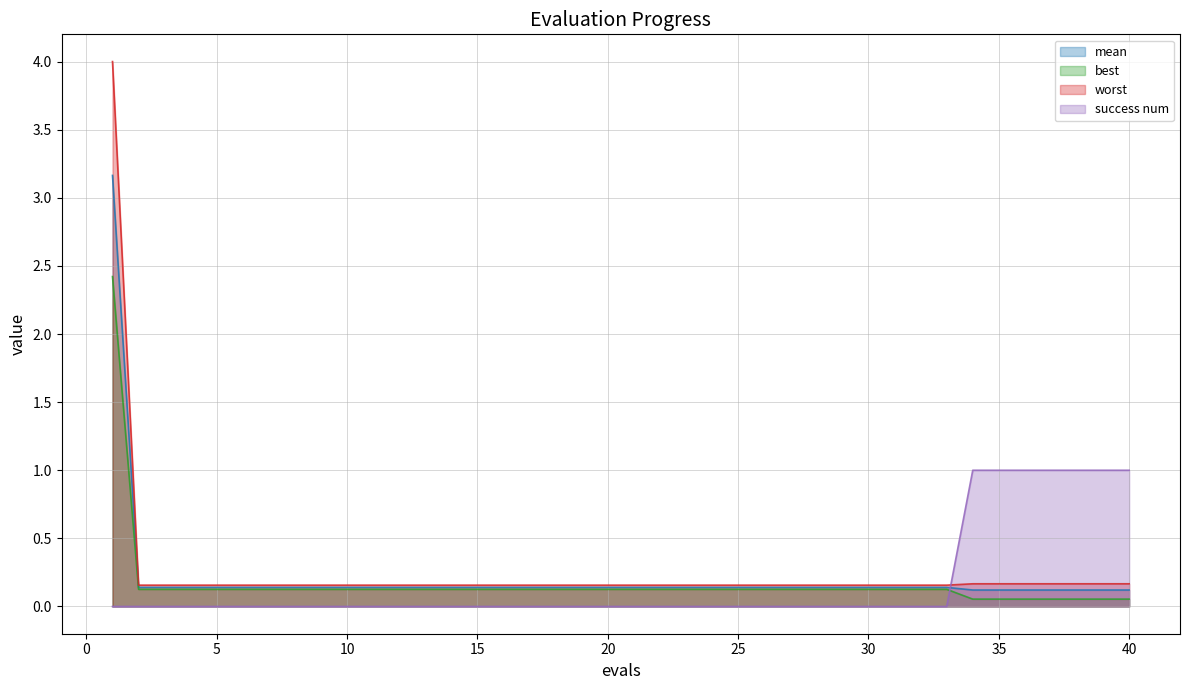

Is it true that best equals 0.1 at 36?

True